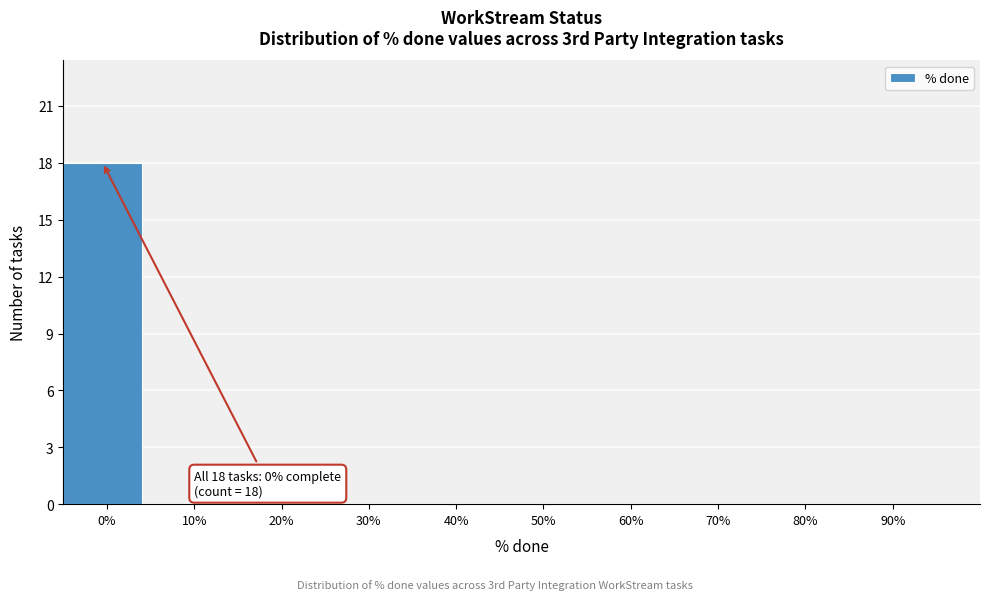

Reading right to left, extract all data points from this chart.

90%=0	80%=0	70%=0	60%=0	50%=0	40%=0	30%=0	20%=0	10%=0	0%=18